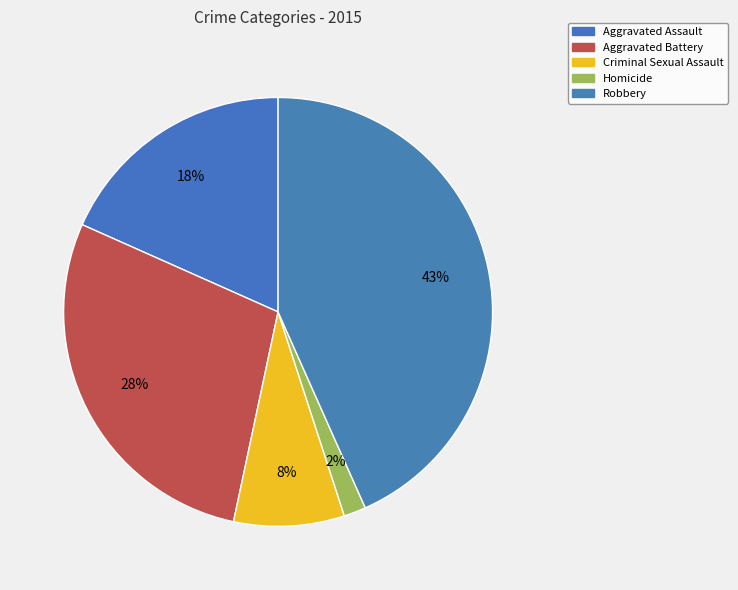

How many segments does this pie chart have?

5